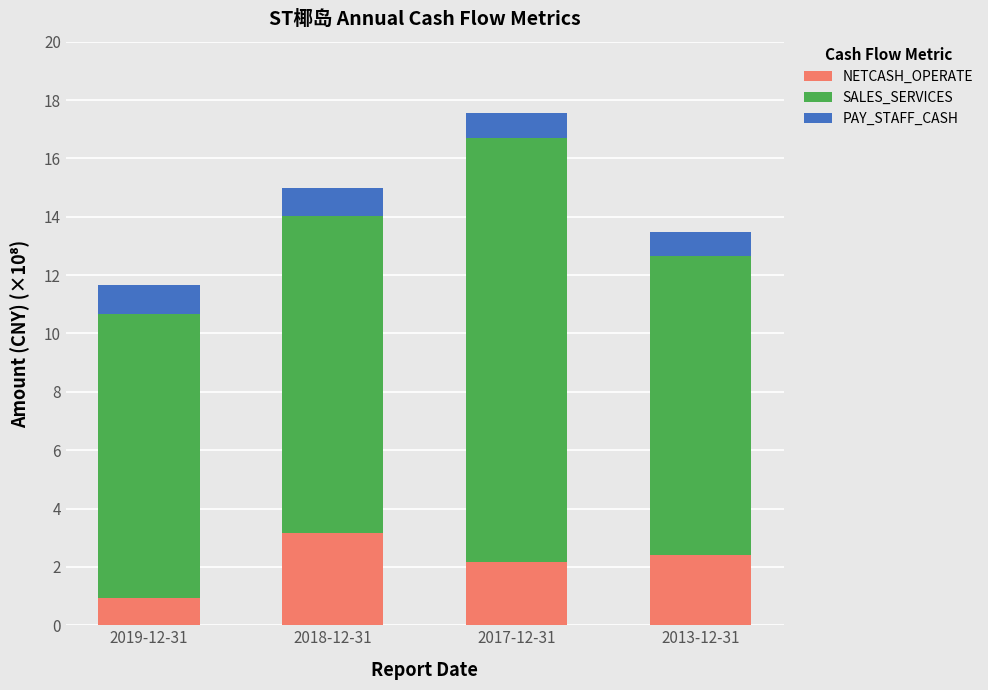

Which category has the lowest value in the NETCASH_OPERATE series?

2019-12-31